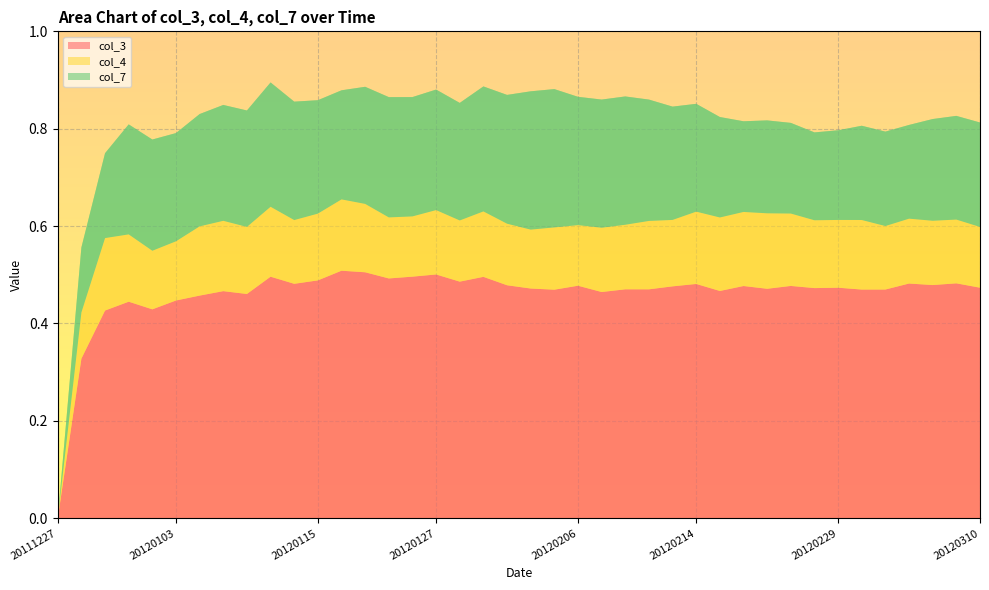

Reading left to right, extract all data points from this chart.

col_3: 20111227=0.0	20111228=0.3	20111230=0.4	20111231=0.4	20120102=0.4	20120103=0.4	20120106=0.5	20120107=0.5	20120110=0.5	20120111=0.5	20120114=0.5	20120115=0.5	20120117=0.5	20120119=0.5	20120121=0.5	20120125=0.5	20120127=0.5	20120128=0.5	20120130=0.5	20120201=0.5	20120202=0.5	20120204=0.5	20120206=0.5	20120207=0.5	20120210=0.5	20120212=0.5	20120213=0.5	20120214=0.5	20120217=0.5	20120219=0.5	20120220=0.5	20120222=0.5	20120228=0.5	20120229=0.5	20120302=0.5	20120303=0.5	20120305=0.5	20120307=0.5	20120309=0.5	20120310=0.5
col_4: 20111227=0.0	20111228=0.1	20111230=0.1	20111231=0.1	20120102=0.1	20120103=0.1	20120106=0.1	20120107=0.1	20120110=0.1	20120111=0.1	20120114=0.1	20120115=0.1	20120117=0.1	20120119=0.1	20120121=0.1	20120125=0.1	20120127=0.1	20120128=0.1	20120130=0.1	20120201=0.1	20120202=0.1	20120204=0.1	20120206=0.1	20120207=0.1	20120210=0.1	20120212=0.1	20120213=0.1	20120214=0.1	20120217=0.2	20120219=0.2	20120220=0.2	20120222=0.1	20120228=0.1	20120229=0.1	20120302=0.1	20120303=0.1	20120305=0.1	20120307=0.1	20120309=0.1	20120310=0.1
col_7: 20111227=0.0	20111228=0.1	20111230=0.2	20111231=0.2	20120102=0.2	20120103=0.2	20120106=0.2	20120107=0.2	20120110=0.2	20120111=0.3	20120114=0.2	20120115=0.2	20120117=0.2	20120119=0.2	20120121=0.2	20120125=0.2	20120127=0.2	20120128=0.2	20120130=0.3	20120201=0.3	20120202=0.3	20120204=0.3	20120206=0.3	20120207=0.3	20120210=0.3	20120212=0.2	20120213=0.2	20120214=0.2	20120217=0.2	20120219=0.2	20120220=0.2	20120222=0.2	20120228=0.2	20120229=0.2	20120302=0.2	20120303=0.2	20120305=0.2	20120307=0.2	20120309=0.2	20120310=0.2